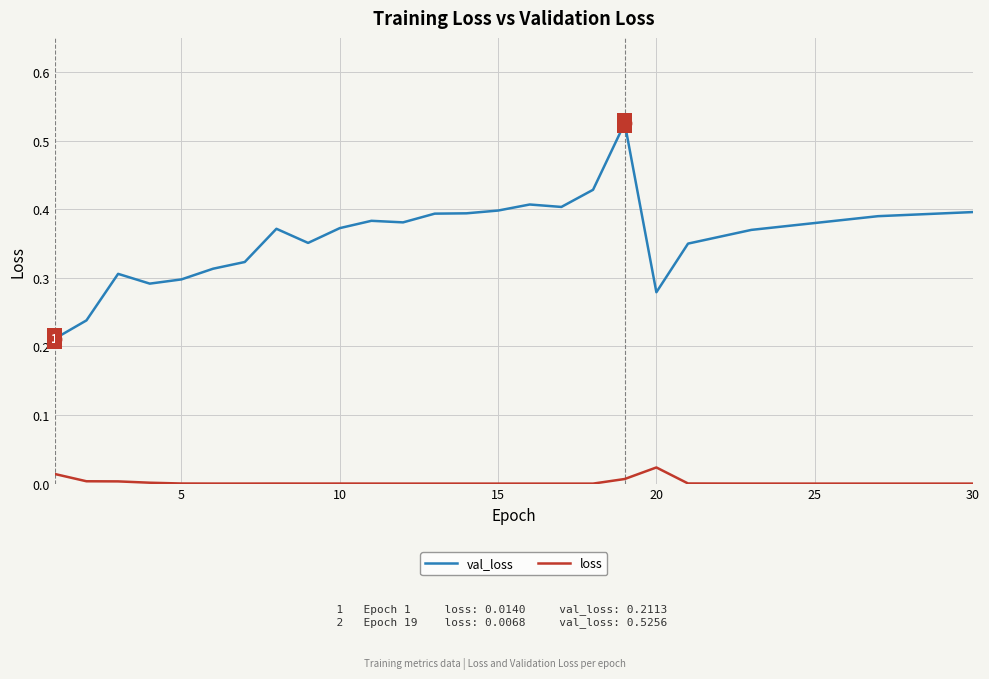

True or false: loss and val_loss intersect in this chart.

False